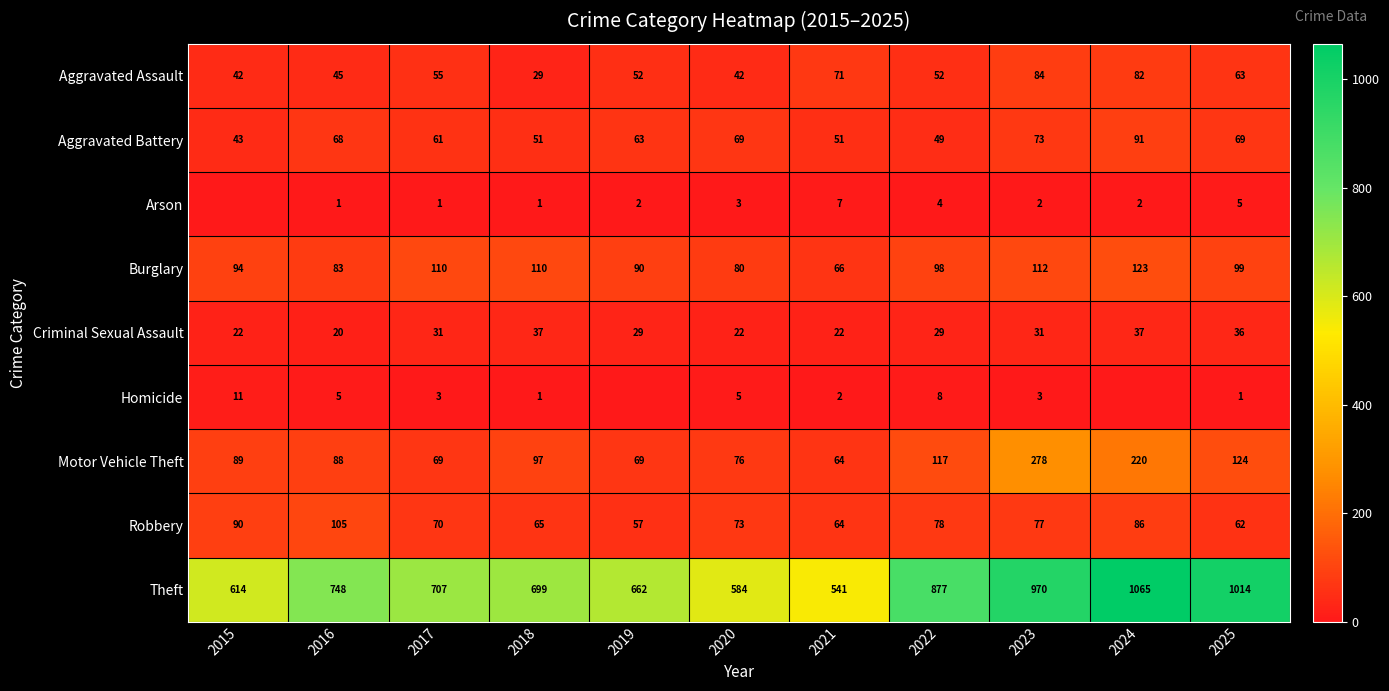

How many values in the Robbery series are below 73?

5